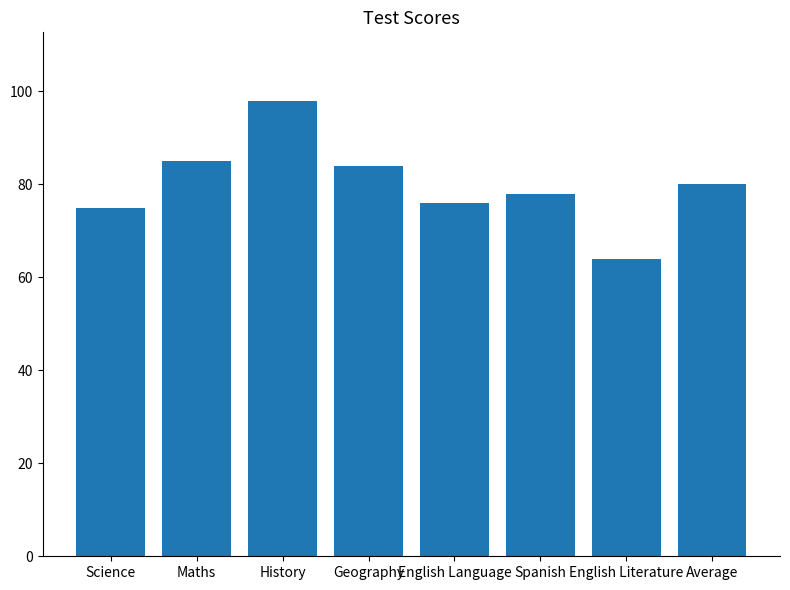

What is the label of the 3rd bar from the left?

History